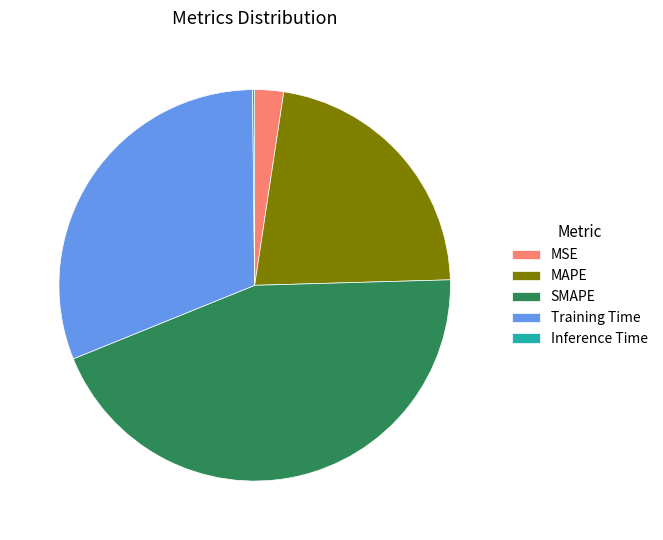

Do Training Time and MSE together represent more than half of the pie?

No